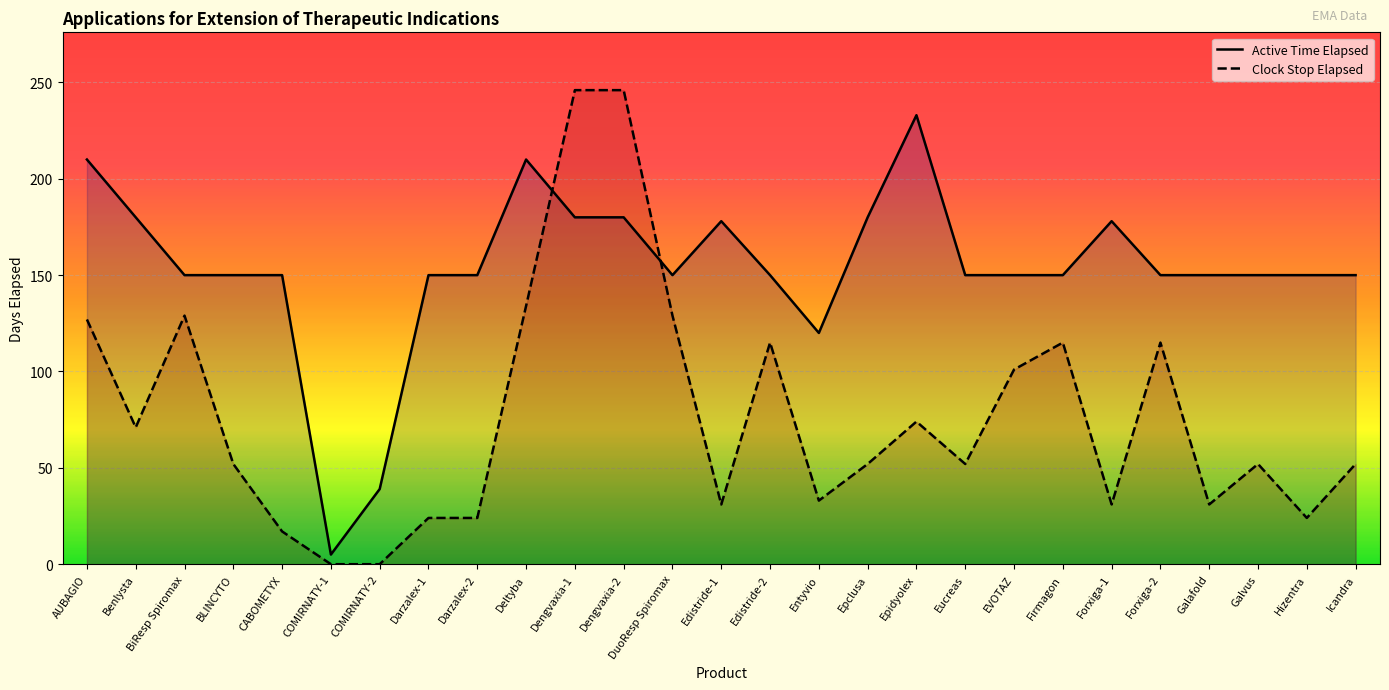

Where is Active Time Elapsed nearest to the value 119?

Entyvio